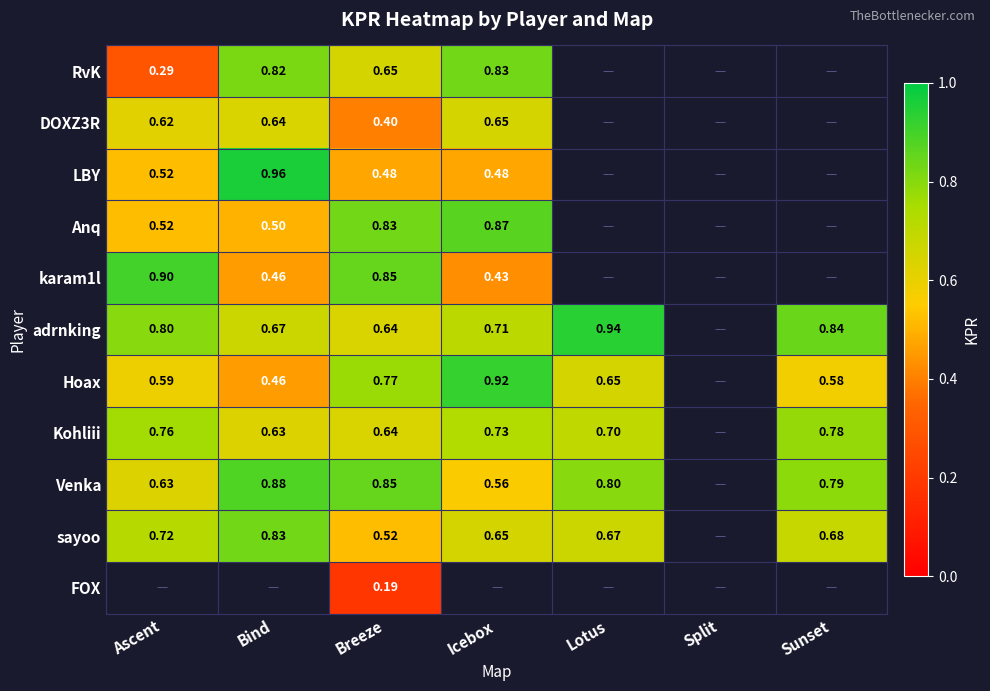

Is the value of Hoax at Icebox greater than the value of Anq at Bind?

Yes